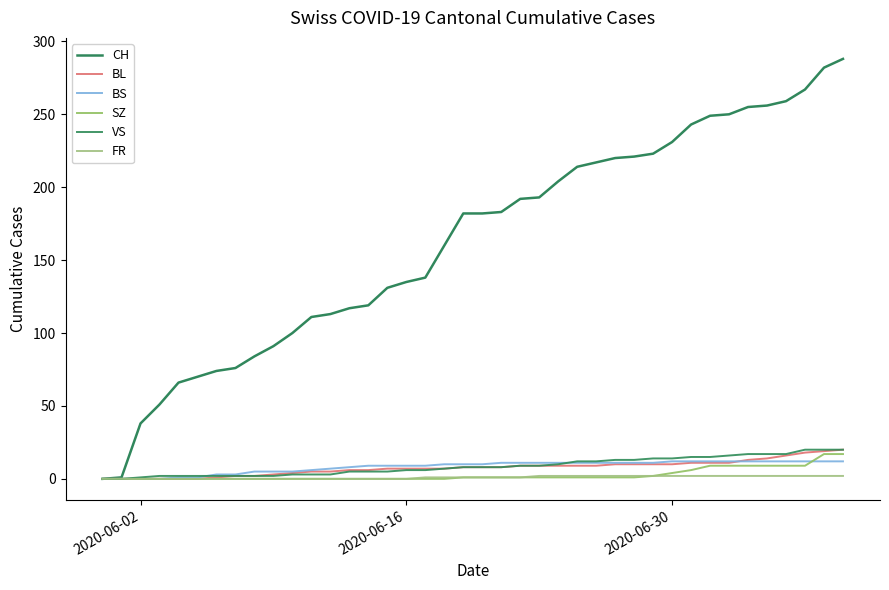

List the series in order of their peak value, highest first.

CH, BL, VS, SZ, BS, FR